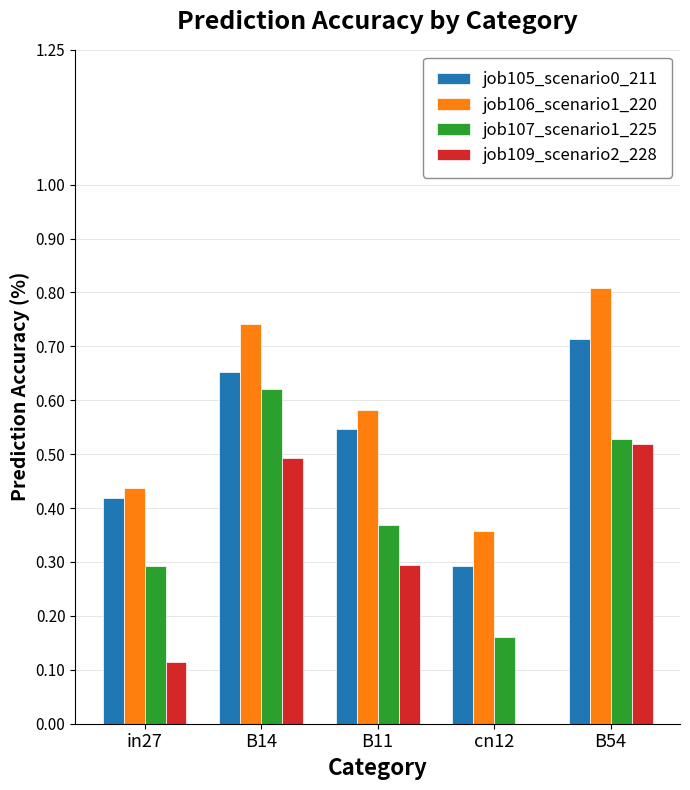

Is it true that job107_scenario1_225 equals 0.3 at in27?

True